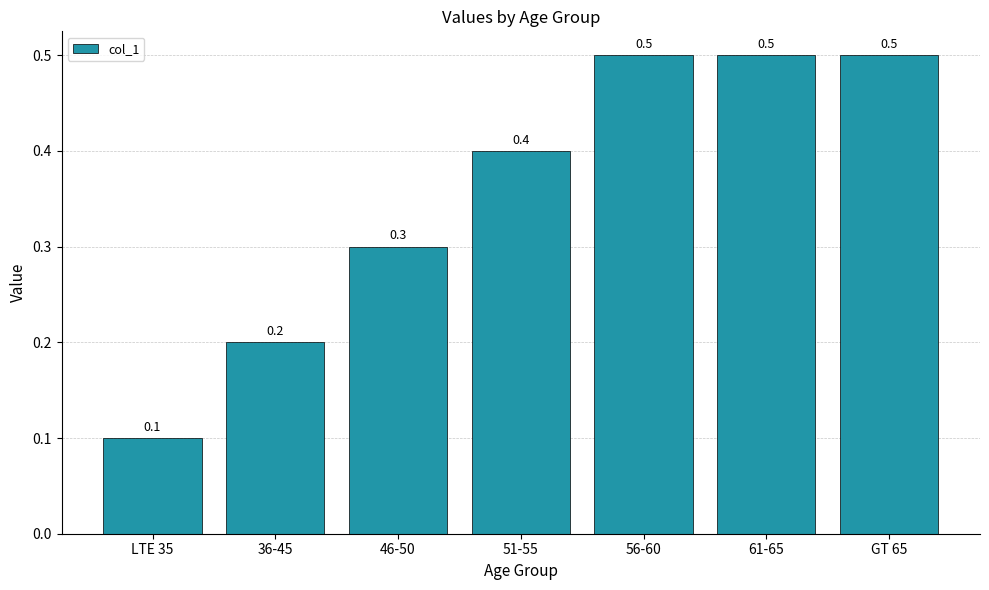

At which label is the value closest to 0?

LTE 35